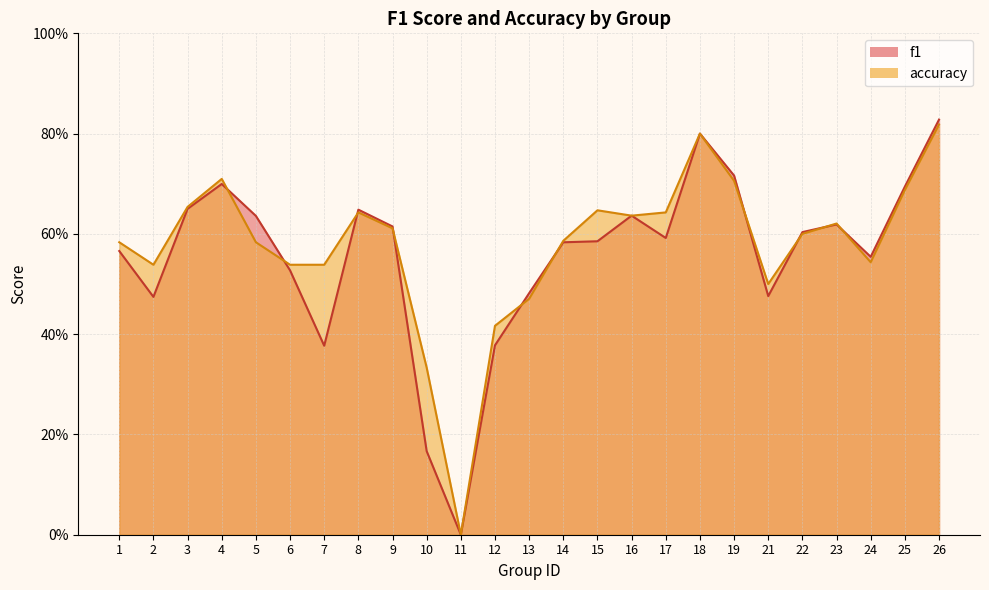

What is the maximum value for accuracy?

0.8